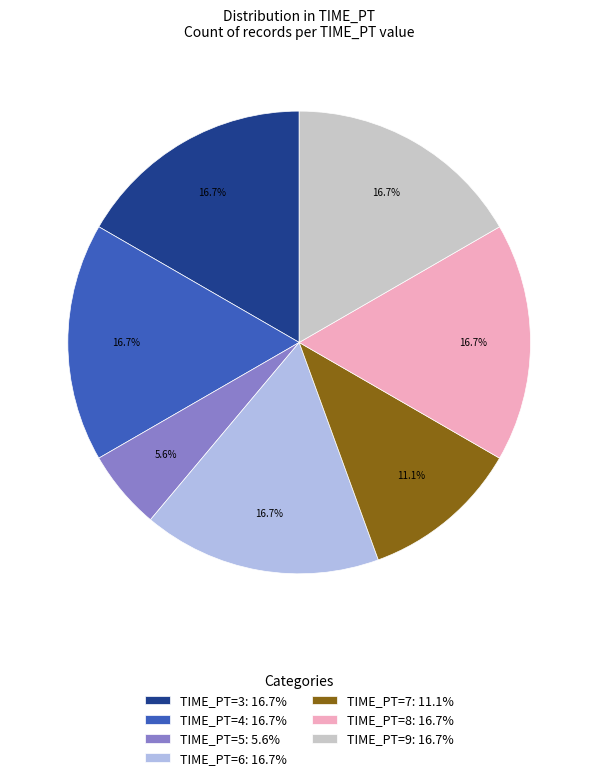

What is the smallest slice in the pie chart?

TIME_PT=5: 5.6%